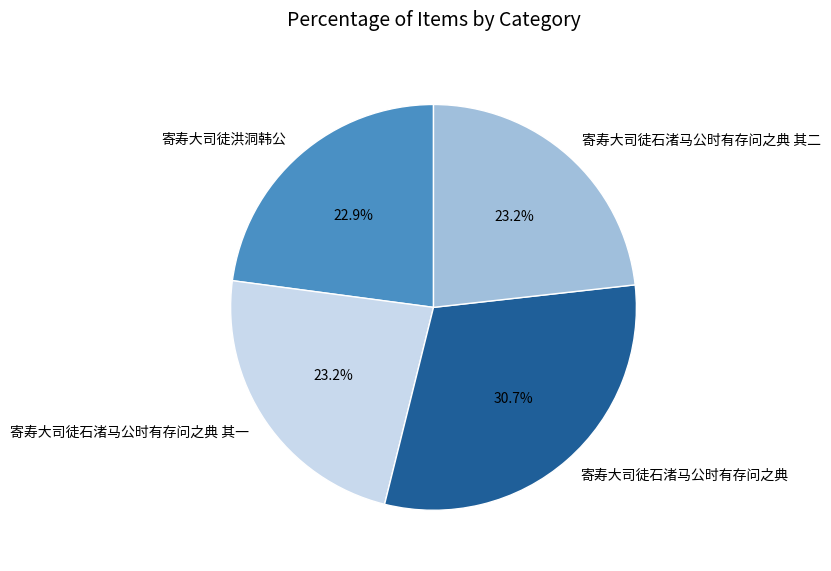

To the nearest percent, what is the average slice percentage?

25%